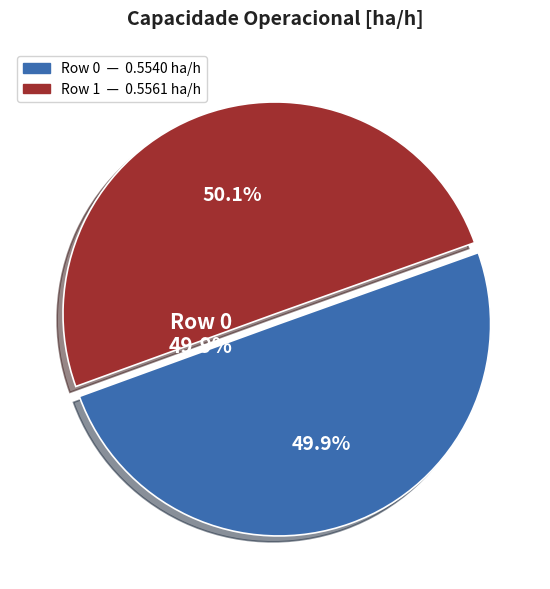

How many slices are in this pie chart?

2